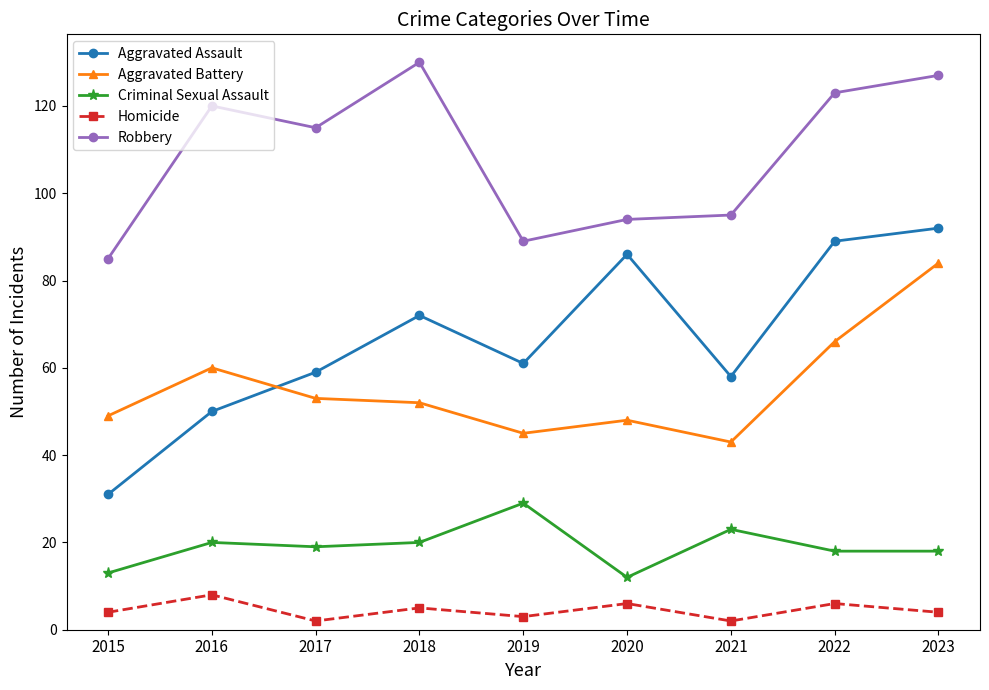

Is the value of Homicide at 2017 greater than the value of Aggravated Assault at 2018?

No